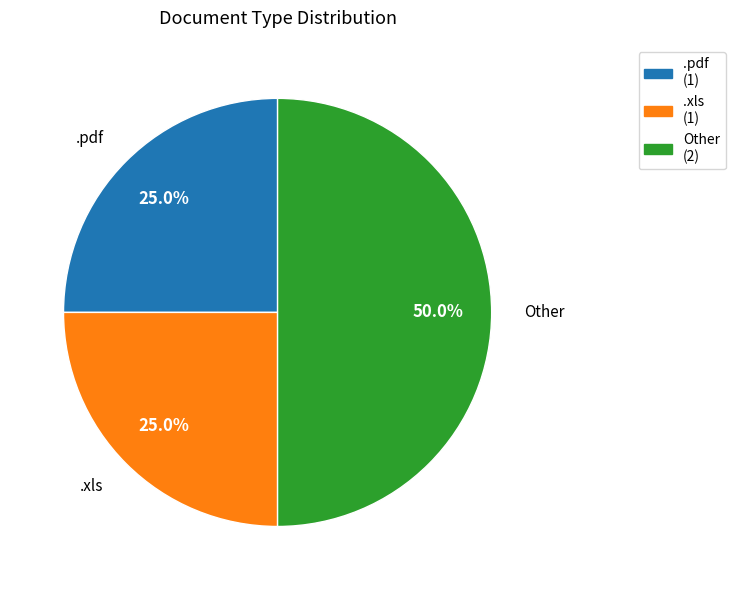

Approximately how many times larger is the value at .xls compared to Other?

0.5